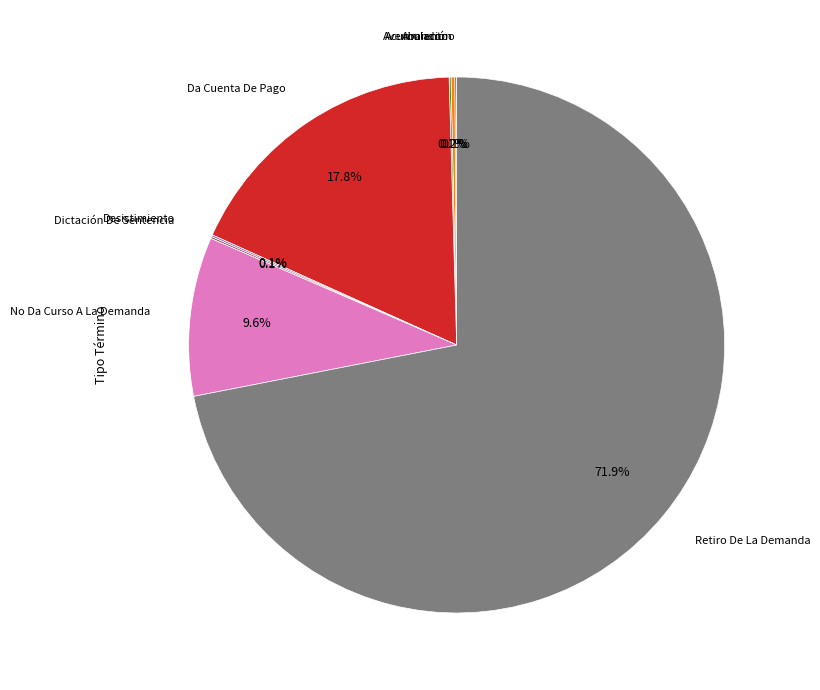

What is the majority slice?

Retiro De La Demanda